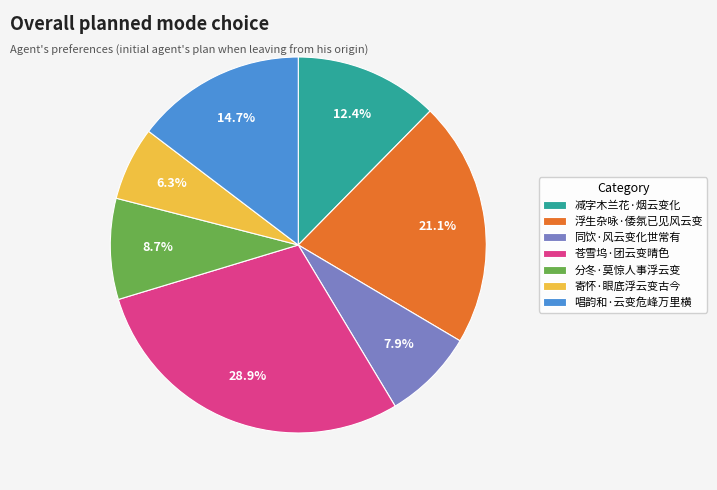

Count the number of slices in the pie.

7